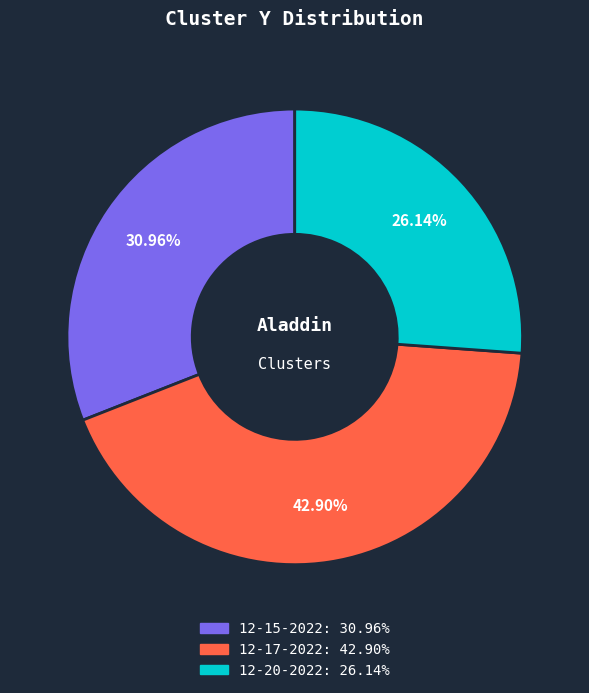

Does any single category account for the majority?

No